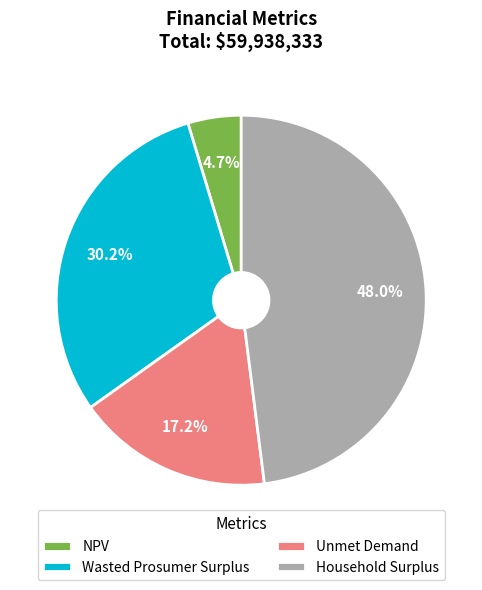

The Unmet Demand slice represents 17% of the pie. True or false?

True